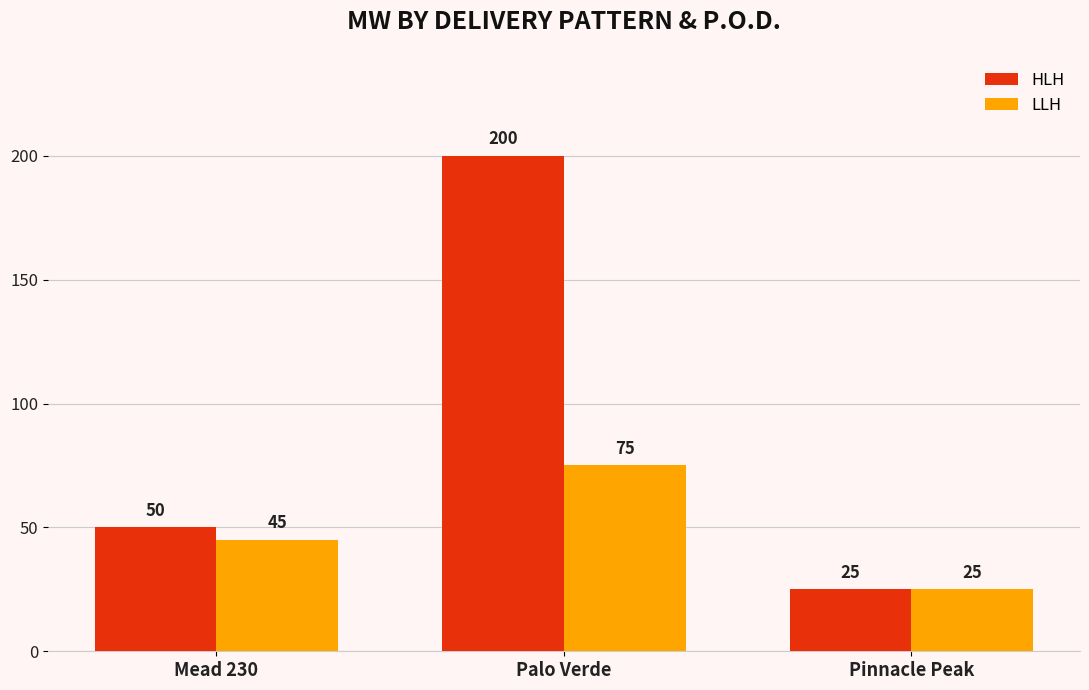

At which category is the sum across all series the highest?

Palo Verde